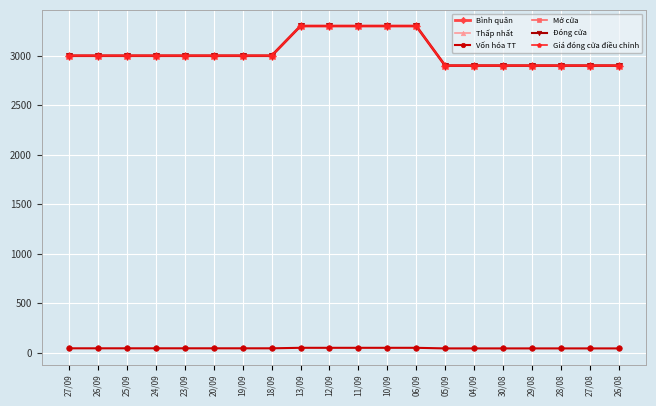

True or false: Vốn hóa TT and Mở cửa cross at least once.

False